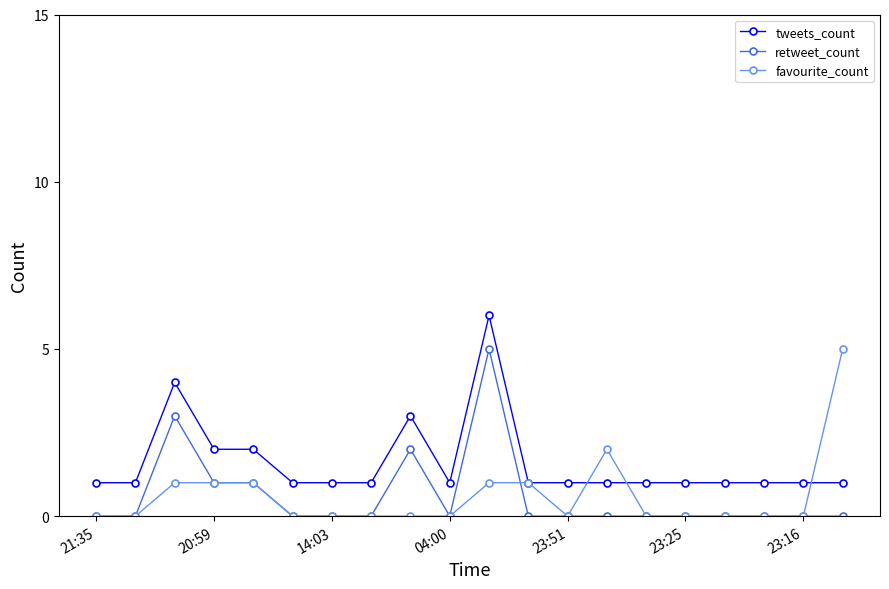

What is the maximum value for favourite_count?

5